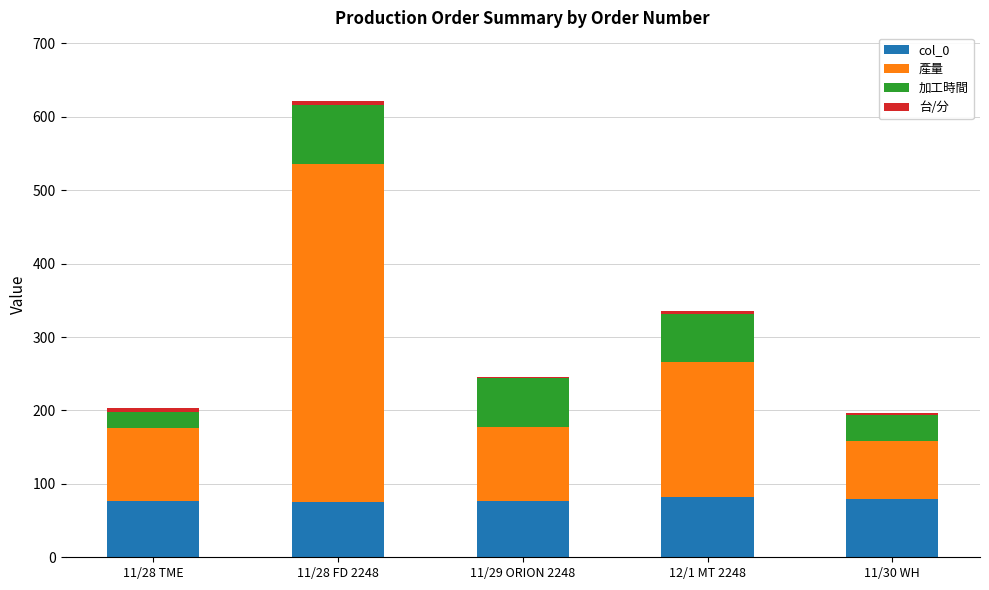

Are the bars grouped side by side (vs. stacked)?

No